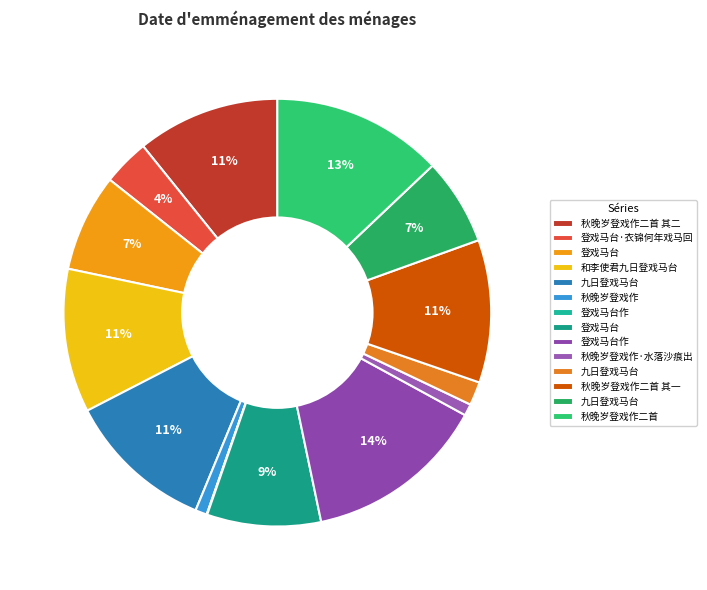

To the nearest percent, what is the average slice percentage?

7%